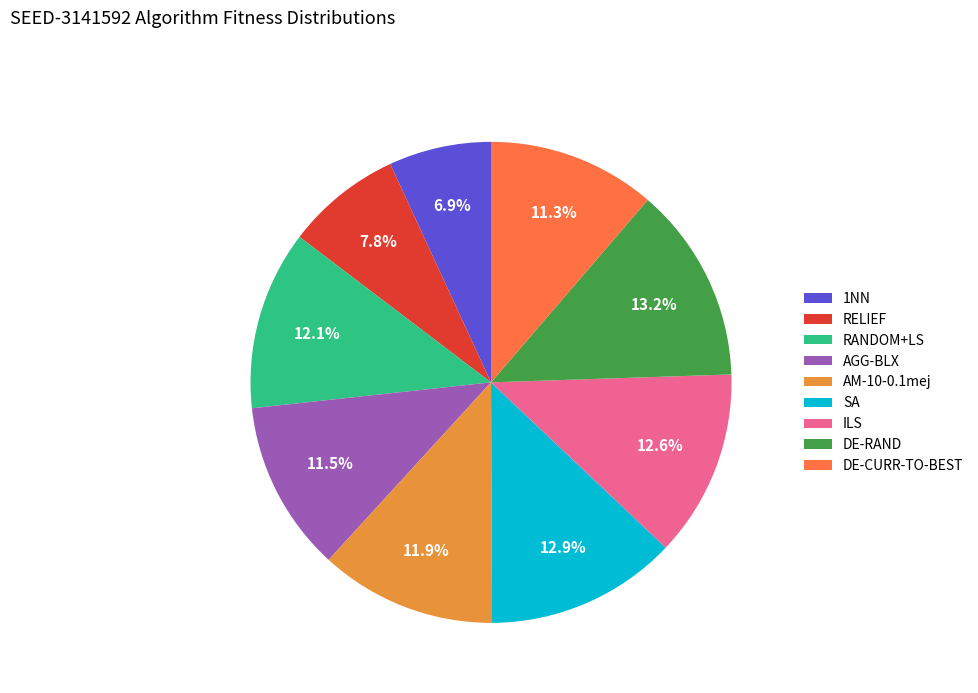

True or false: AGG-BLX accounts for 4% of the total.

False